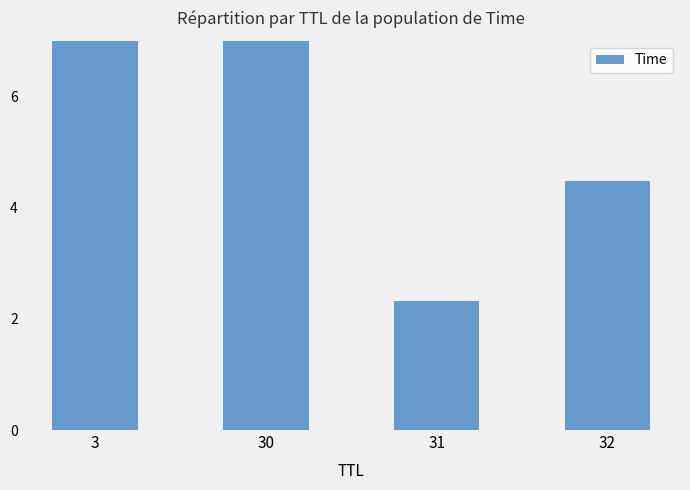

What is the value of the 4th bar from the left?

4.5